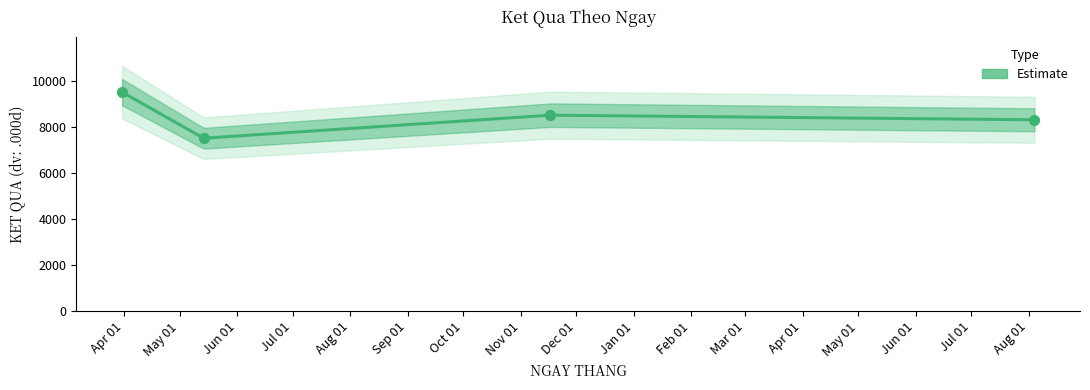

Which has a higher value, 17/11/2023 or 14/05/2023?

17/11/2023